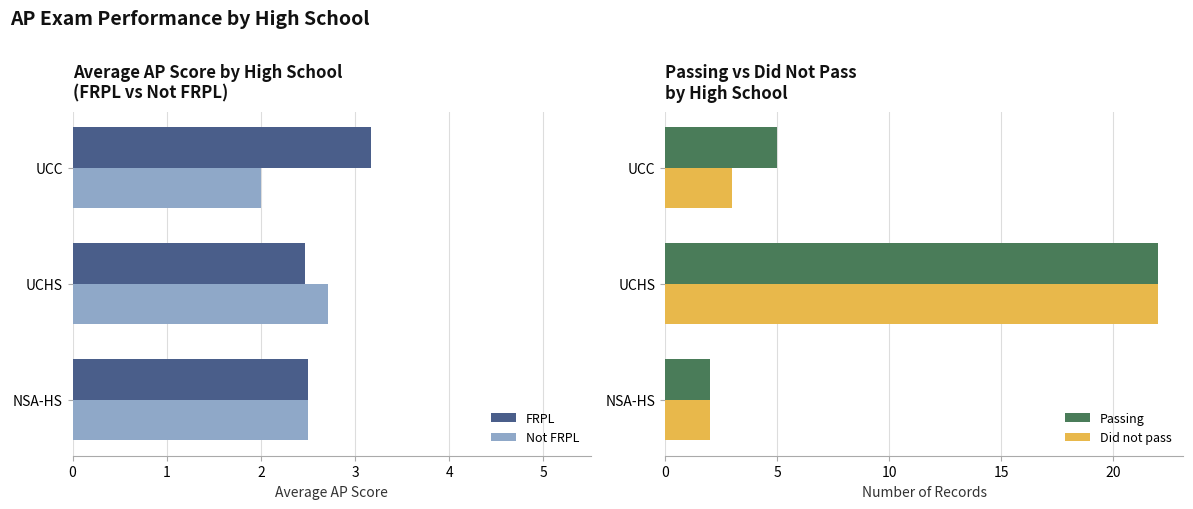

What is the highest value of the FRPL series?

3.2